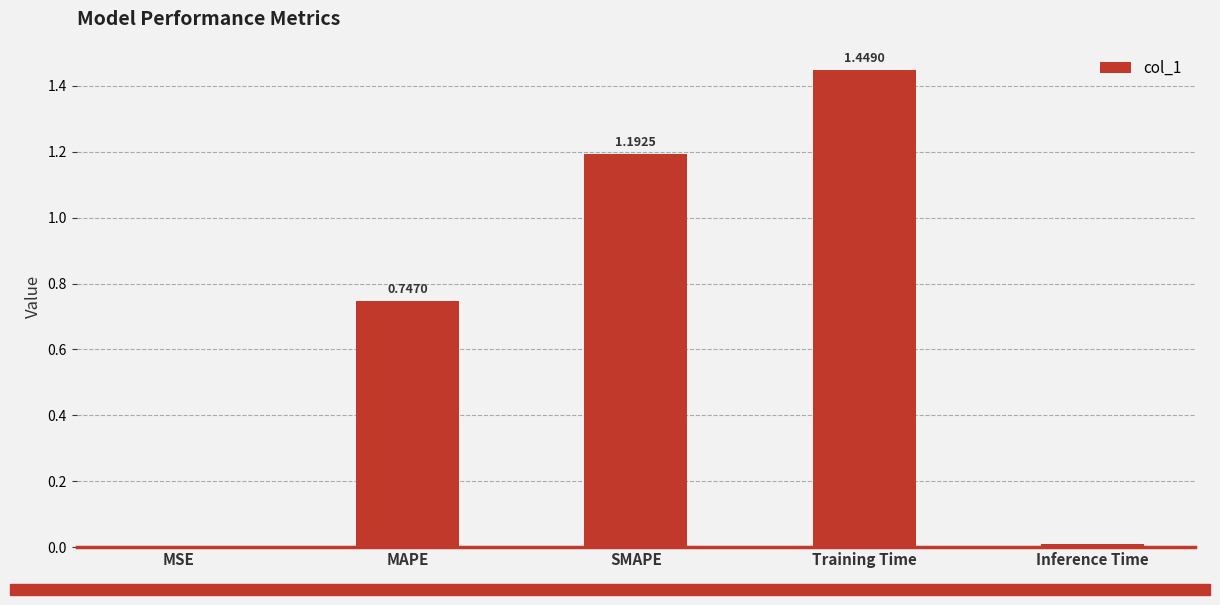

What is the change in value from SMAPE to Training Time?

+0.3